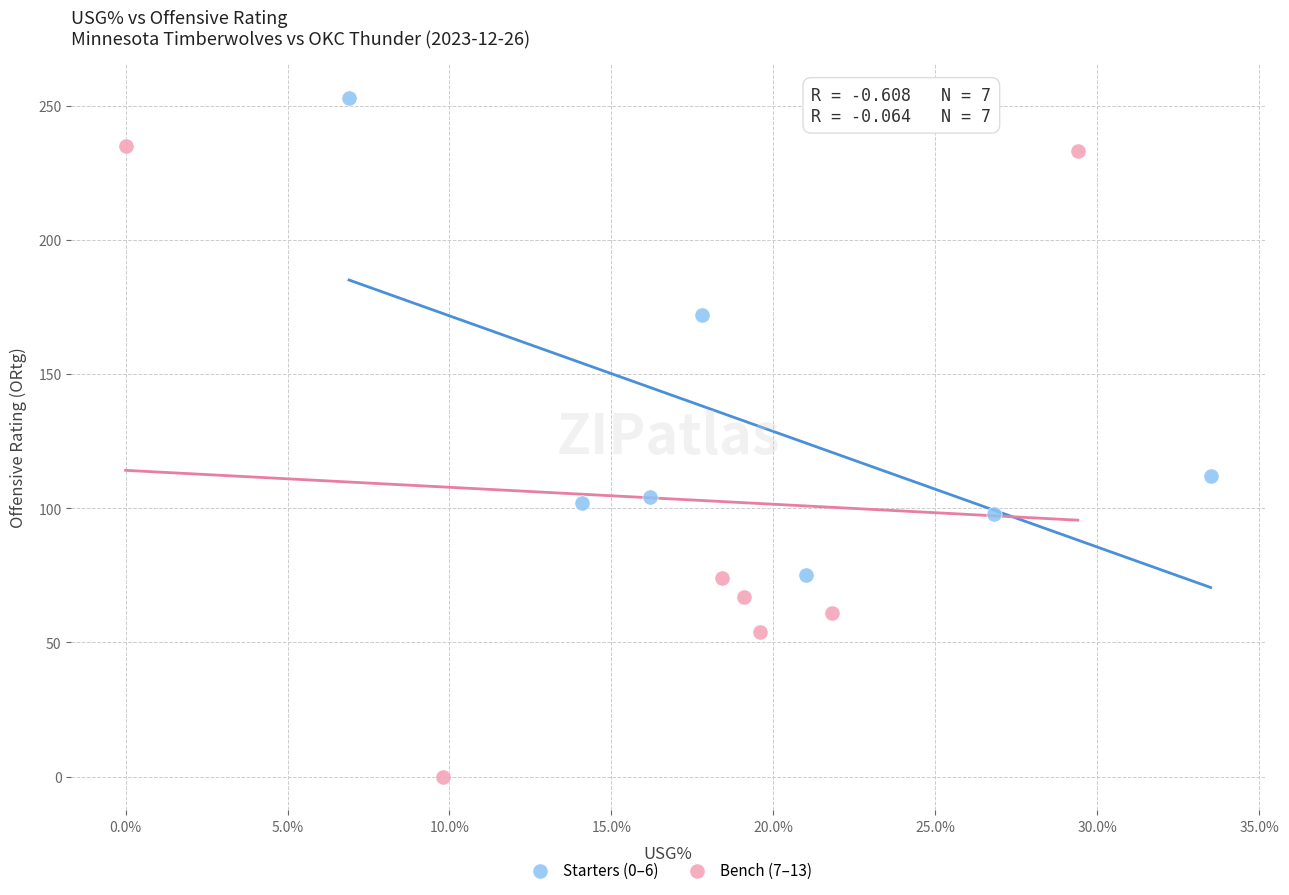

Which series has the largest Y range (max minus min)?

Bench (7–13)